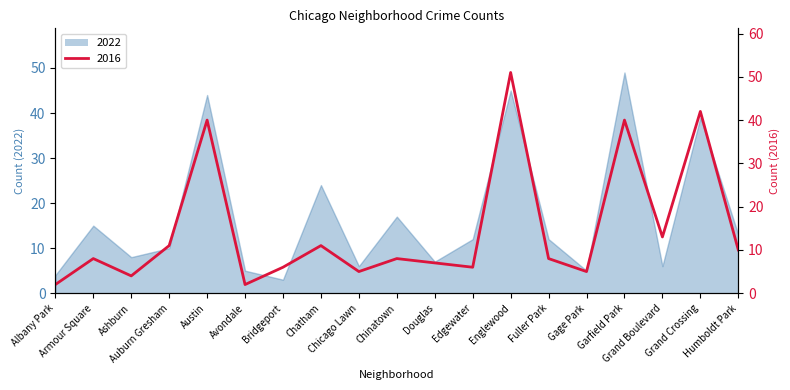

Which series has the largest range (max minus min)?

2016